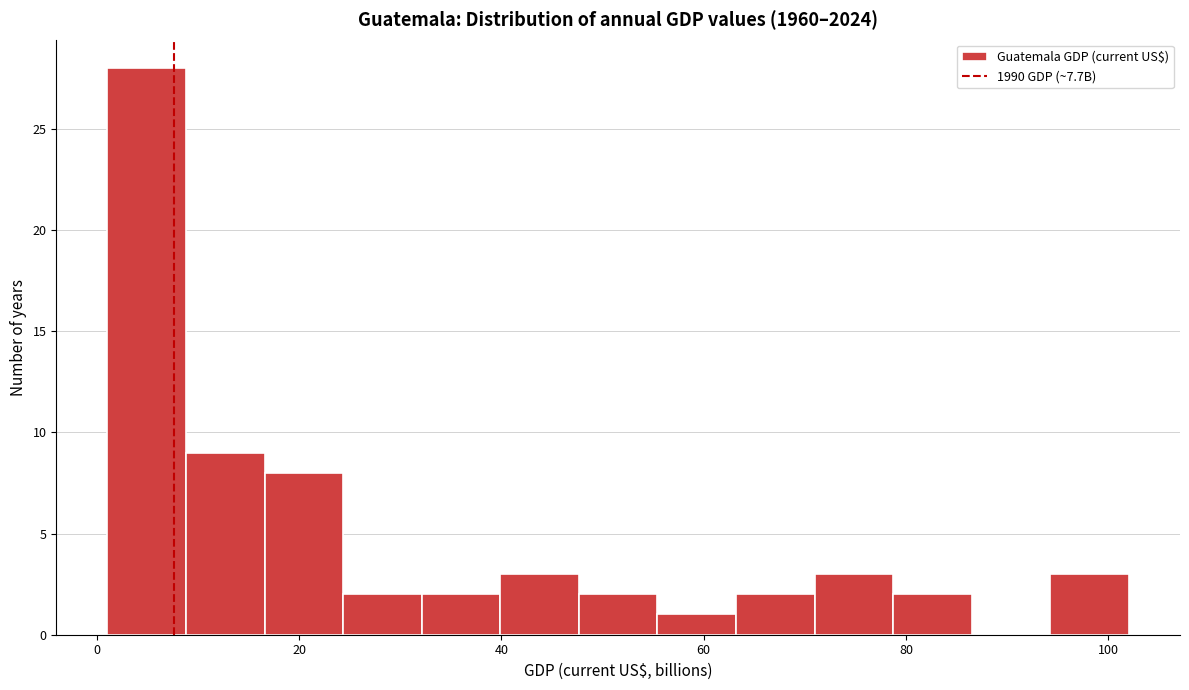

Around what value on the x-axis is the tallest bar? Give the approximate position of its centre, as read against the axis.

4